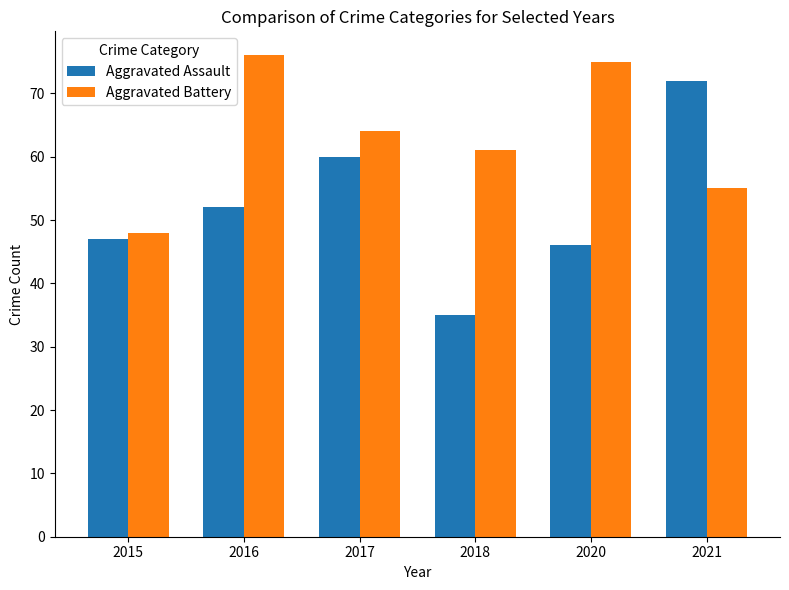

Rank the series by their maximum value, from highest to lowest.

Aggravated Battery, Aggravated Assault